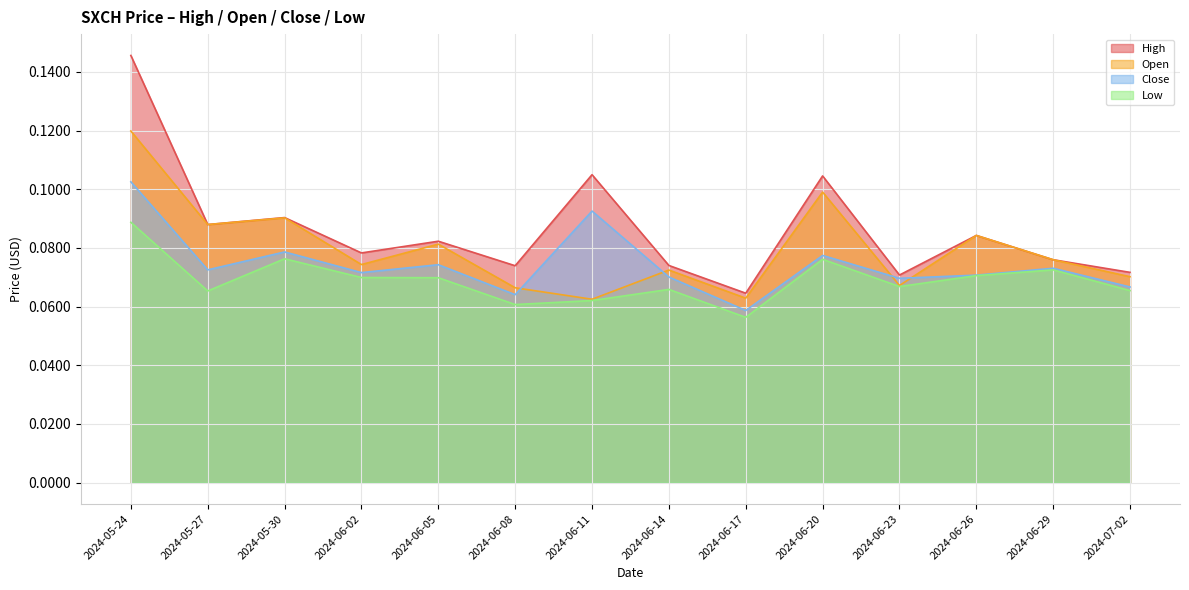

How many Open values are between 0 and 1?

14